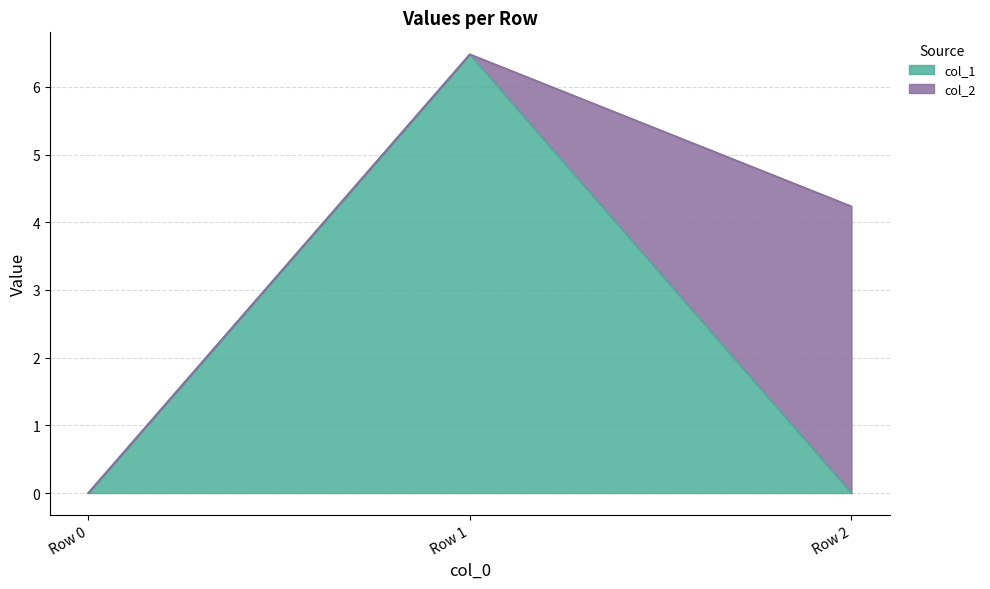

Reading left to right, transcribe the values for col_1.

0.0	6.5	0.0